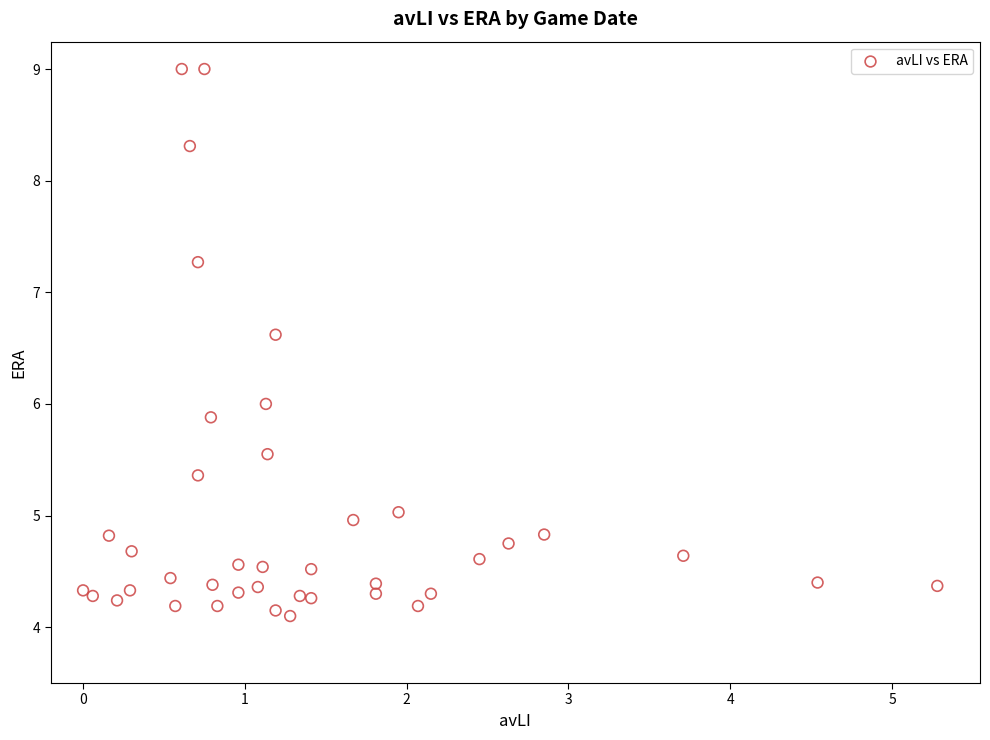

What is the range of Y values (max minus min)?

4.9